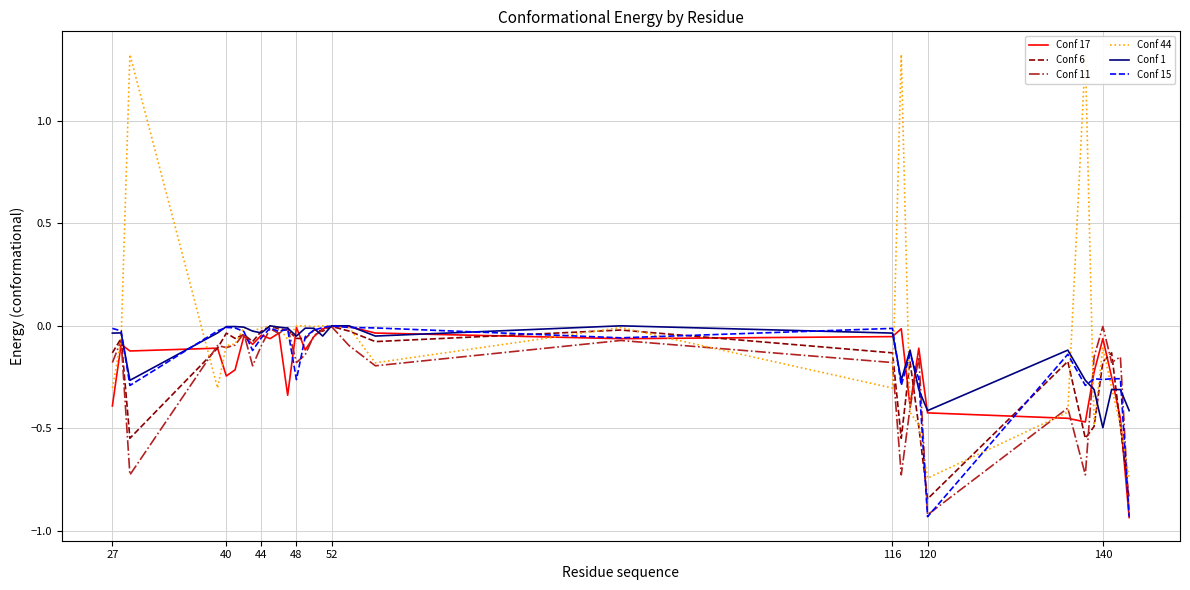

Is the value of Conf 17 at 27 greater than the value of Conf 6 at 116?

No